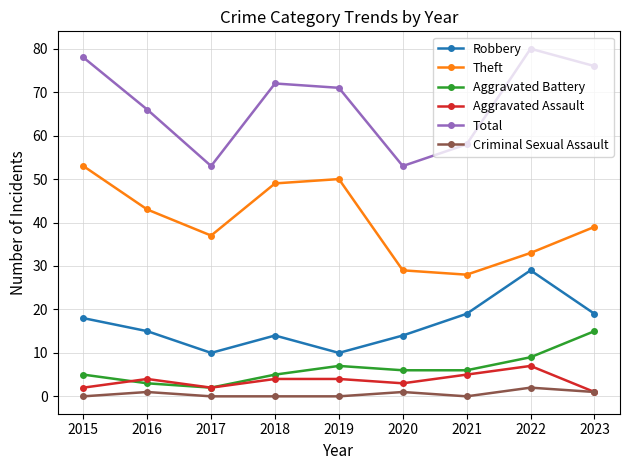

Which series has the largest total across all categories?

Total